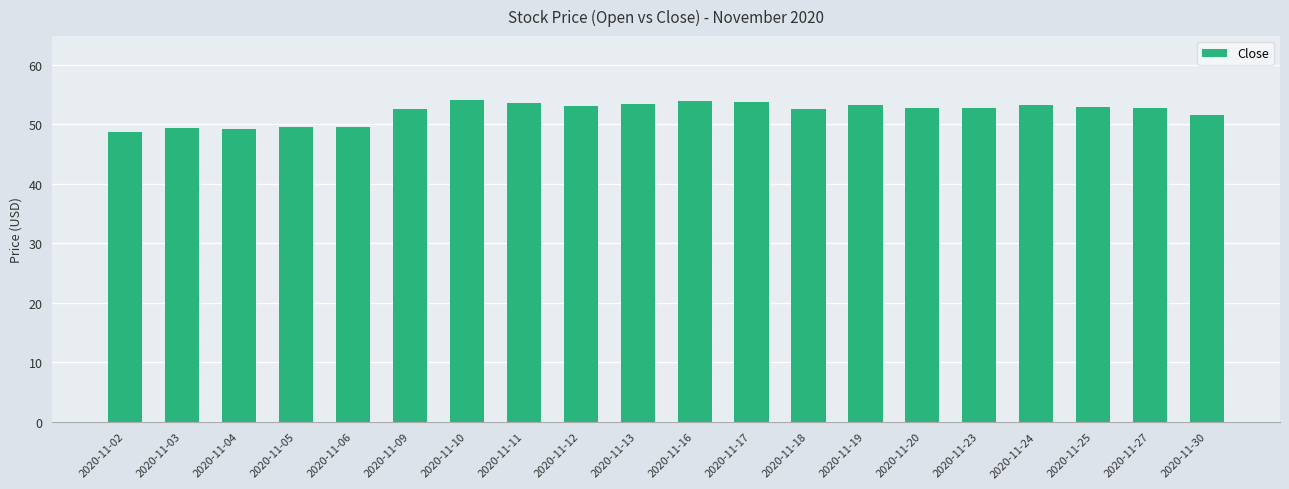

Where is the data nearest to the value 51?

2020-11-30